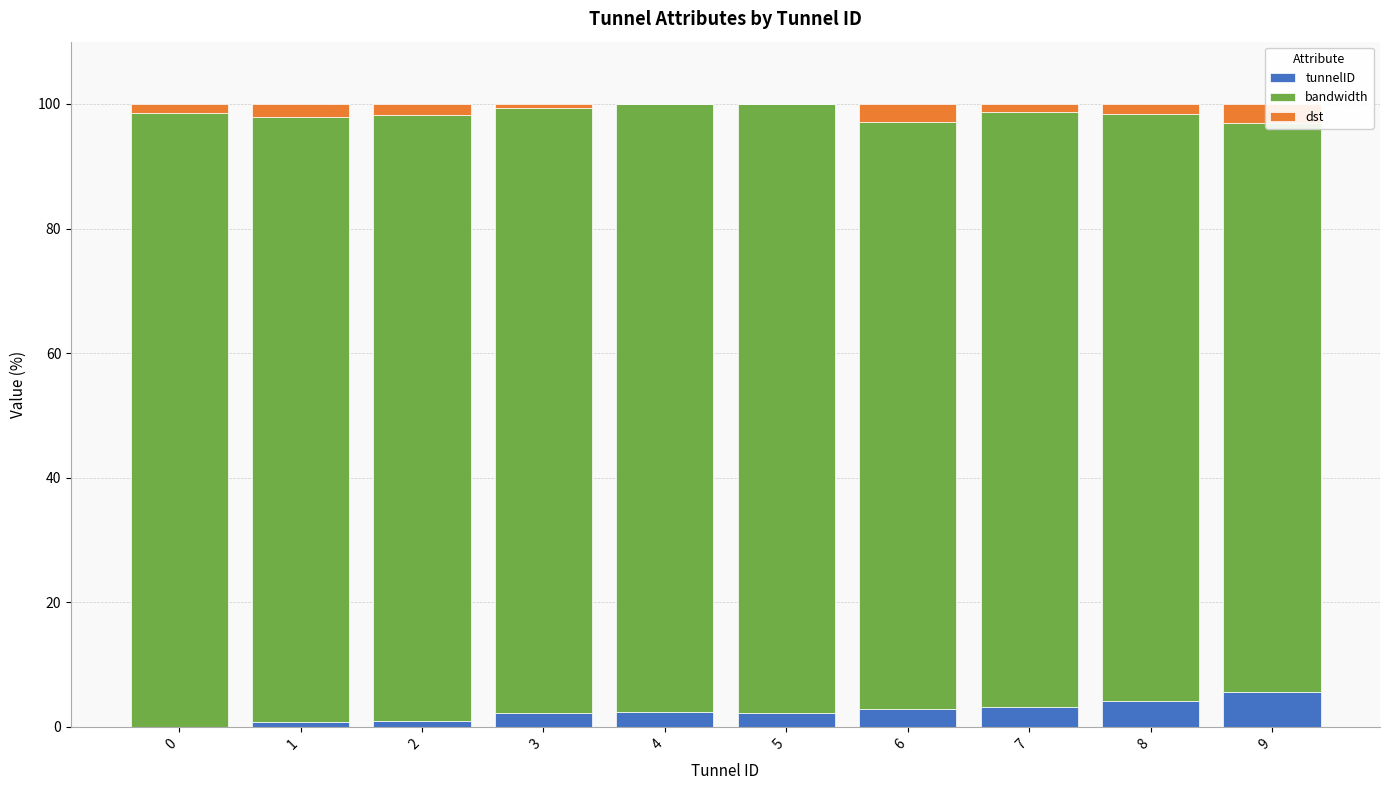

The tunnelID series shows 3.2 at 7. True or false?

True